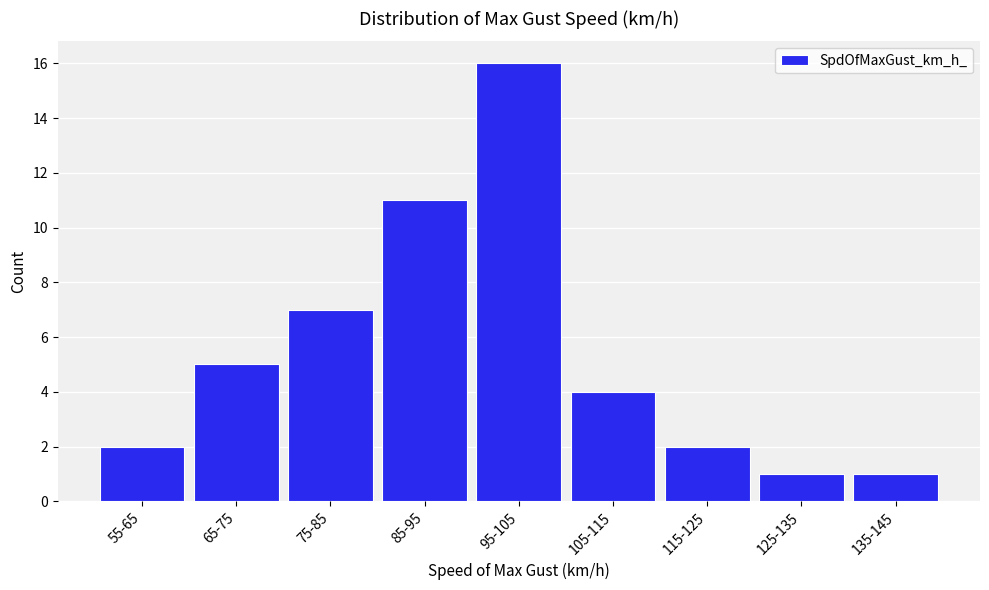

Reading left to right, transcribe all the data shown in this chart.

55-65=2	65-75=5	75-85=7	85-95=11	95-105=16	105-115=4	115-125=2	125-135=1	135-145=1